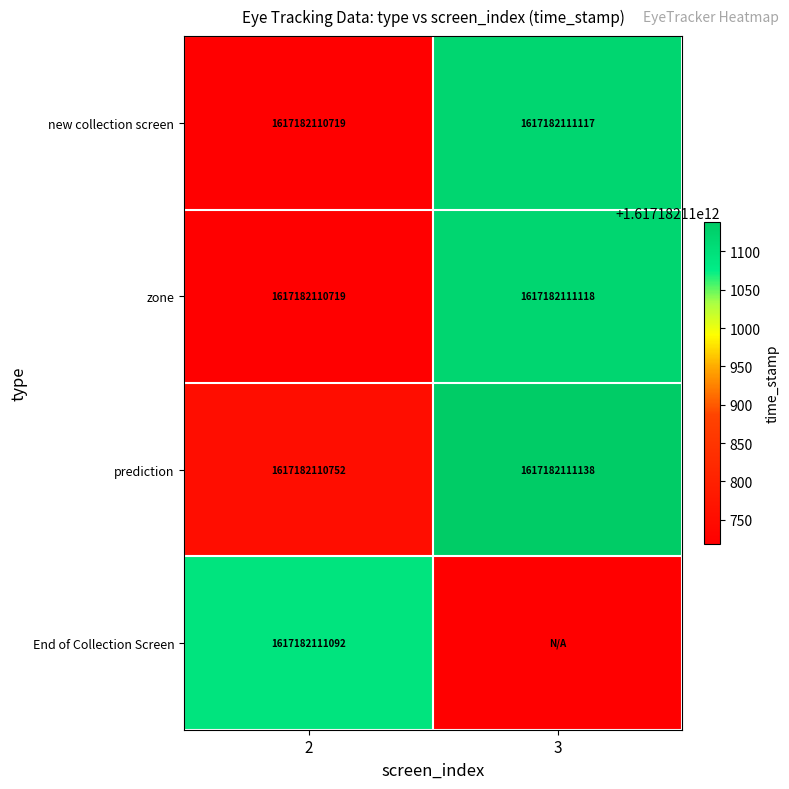

Is the value of prediction at 3 greater than the value of End of Collection Screen at 3?

Yes